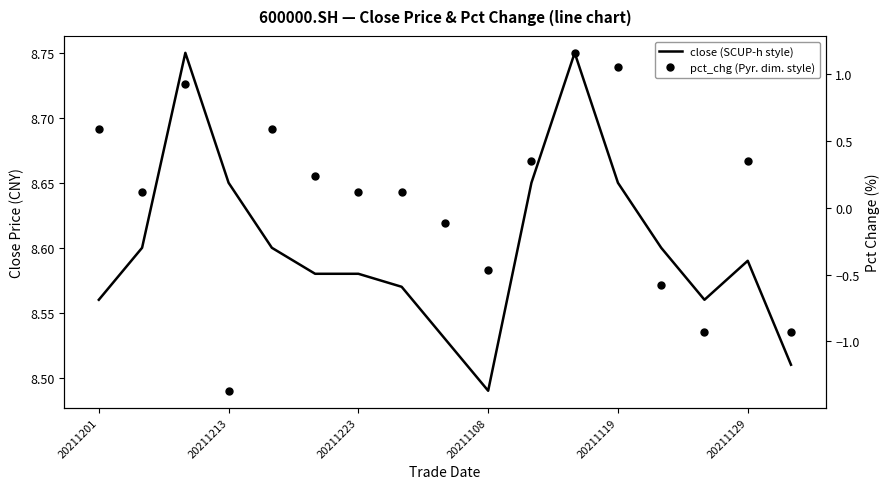

Rank the series by their average value, from lowest to highest.

pct_chg, close